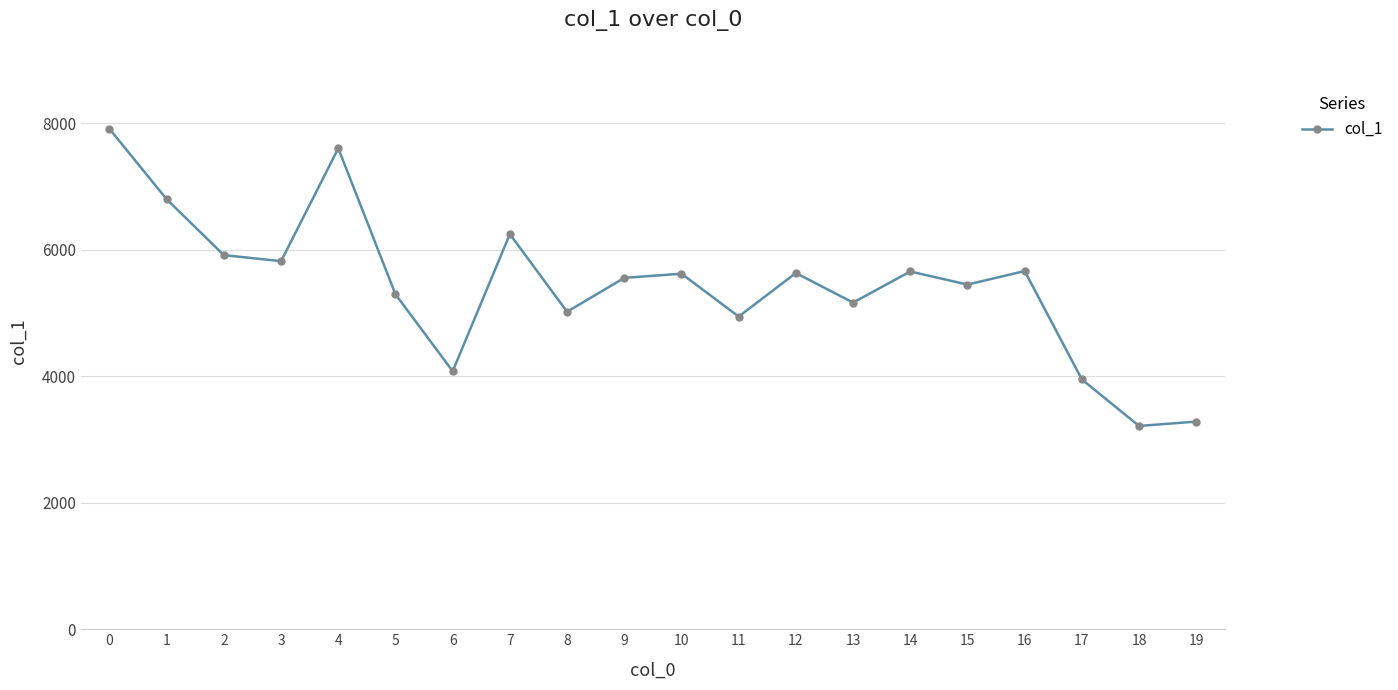

What is the minimum value shown in the chart?

3215